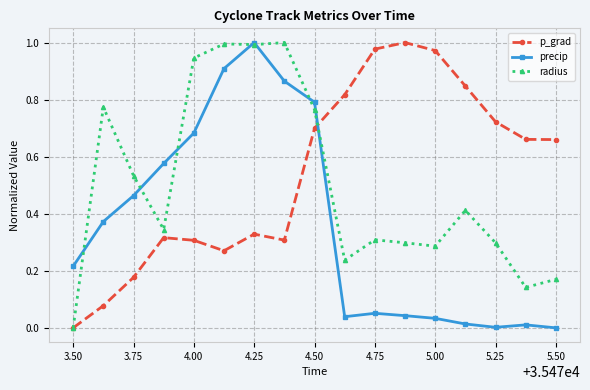

Rank the series by their average value, from highest to lowest.

p_grad, radius, precip